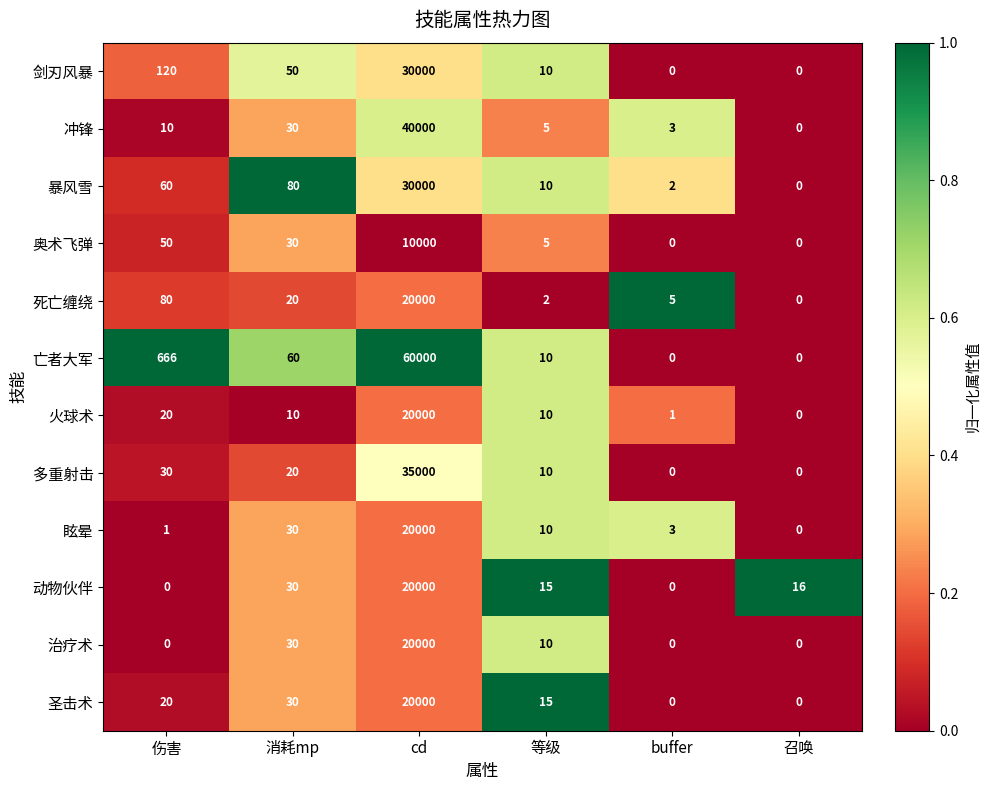

What is the total value across all series at 等级?

112